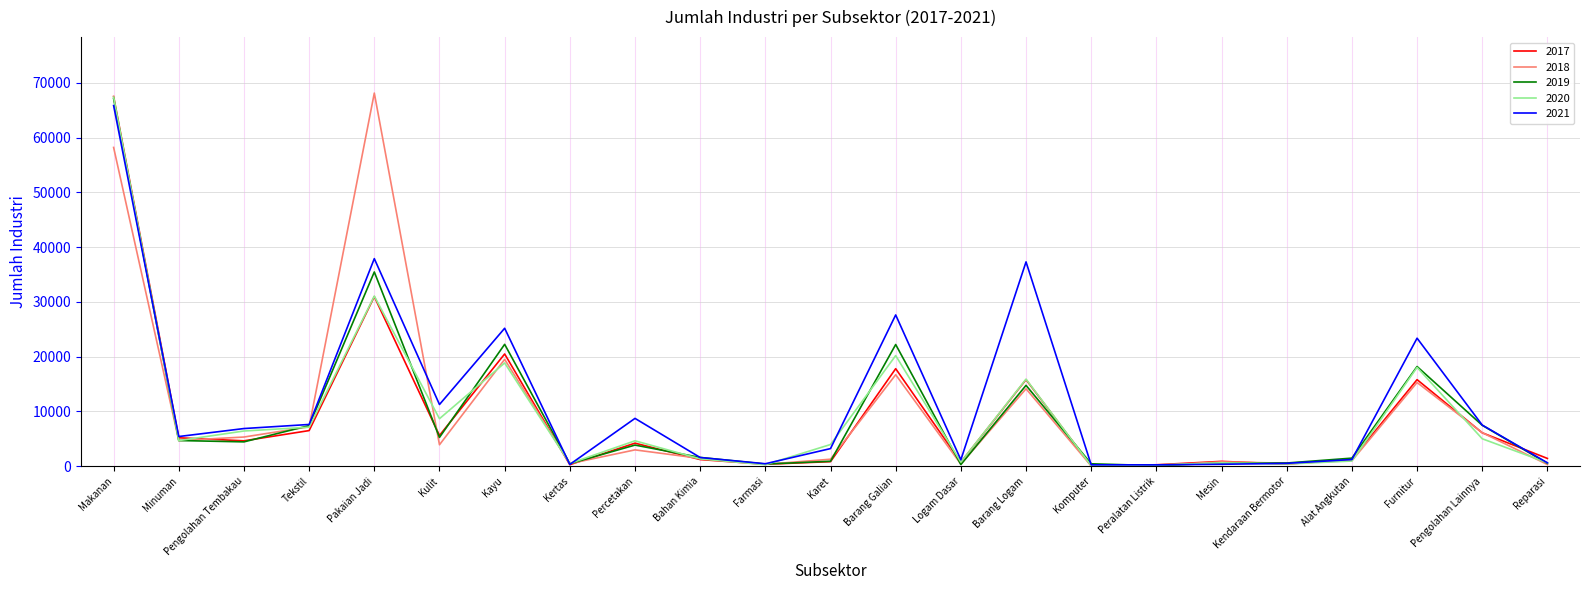

What is the difference between the highest and lowest values at Kendaraan Bermotor?

190